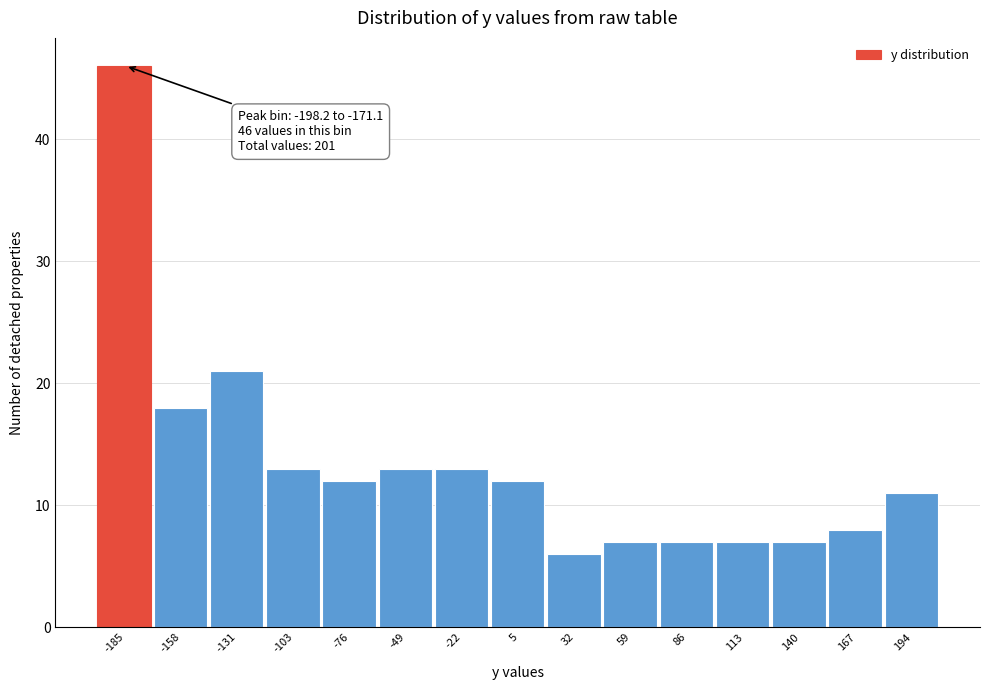

Which range on the x-axis has the tallest bar?

-200 to -170